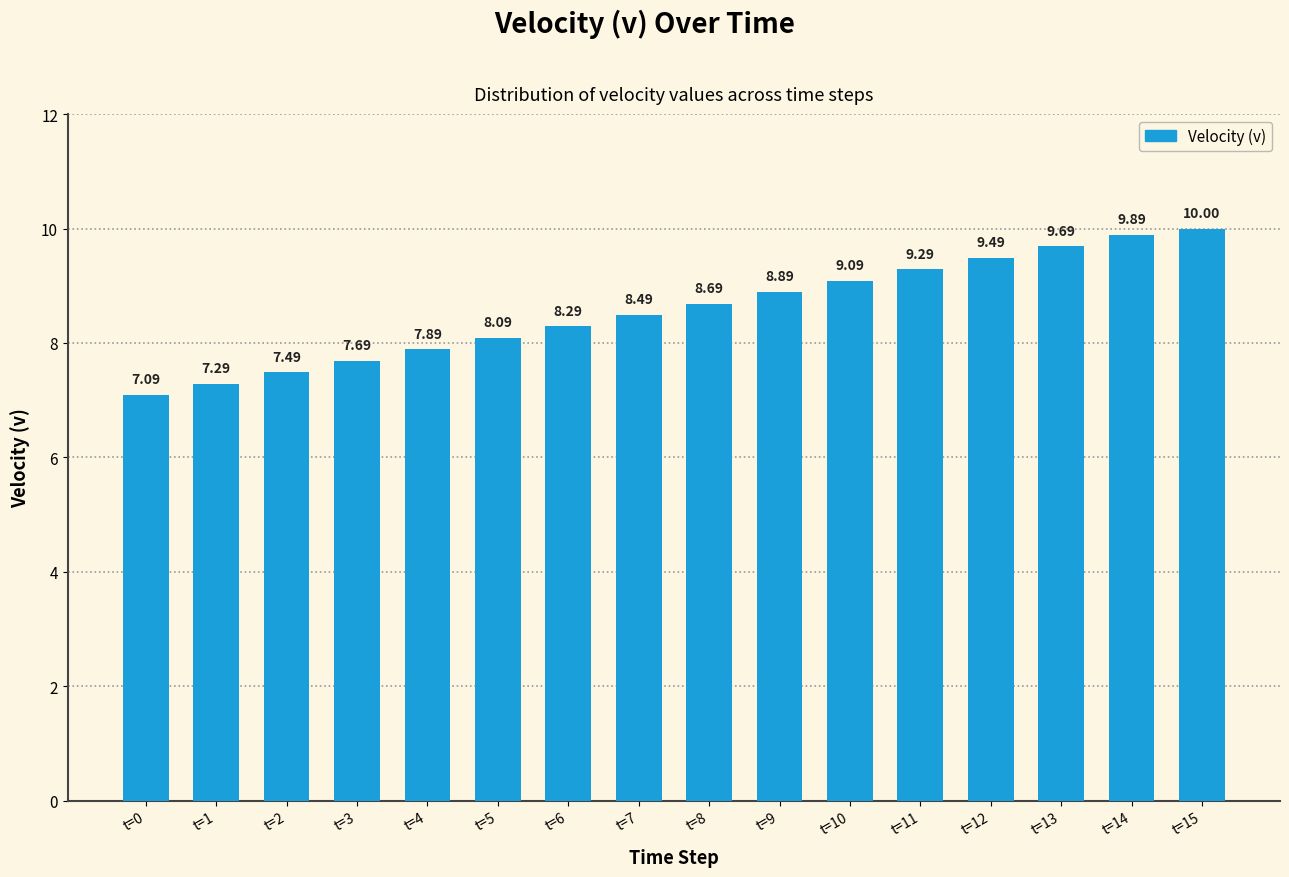

At which label is the value closest to 8?

t=5